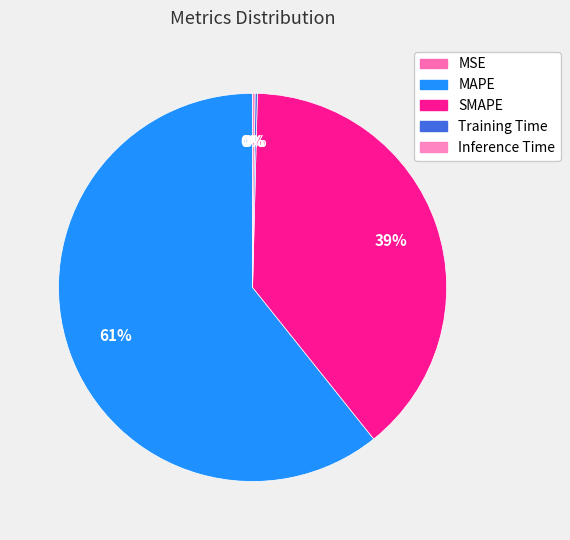

Does MAPE represent more than half of the total?

Yes